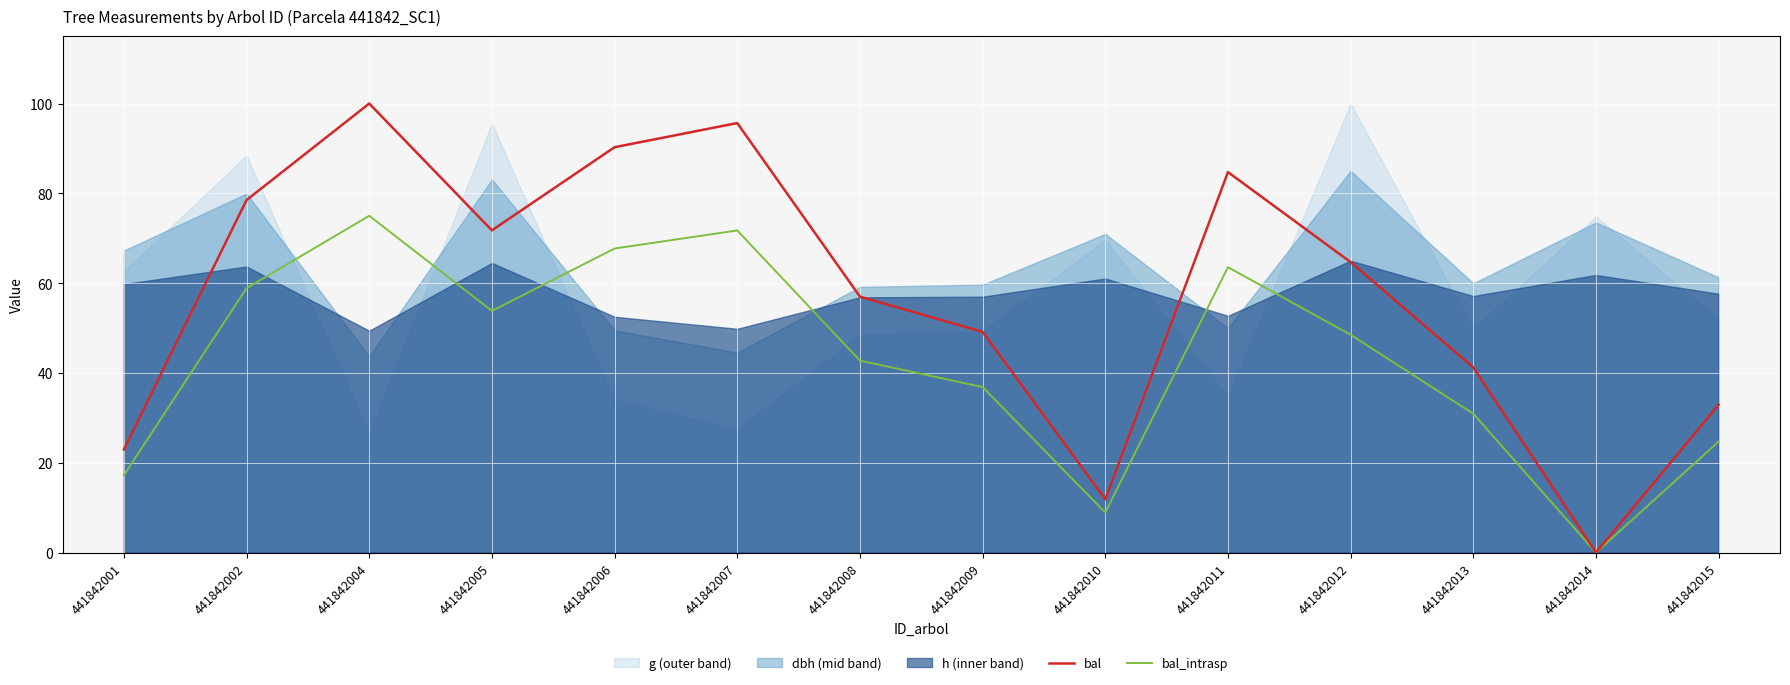

Is it true that bal equals 34.9 at 441842001?

False